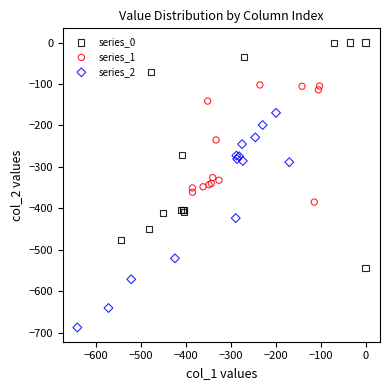

Which series contains the lowest Y value?

series_2